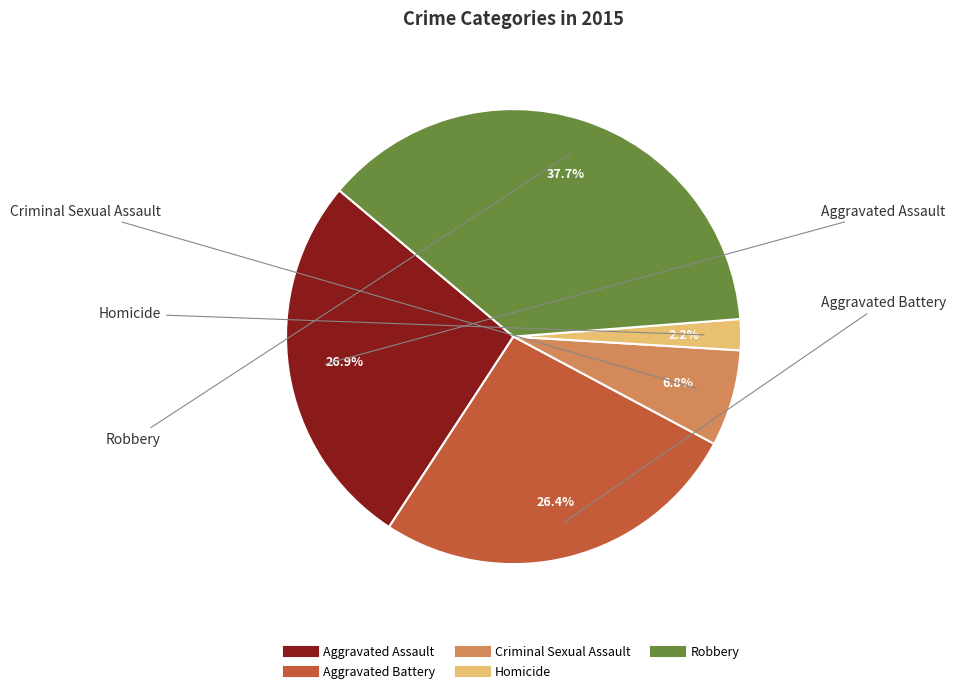

Between Robbery and Criminal Sexual Assault, which is larger?

Robbery